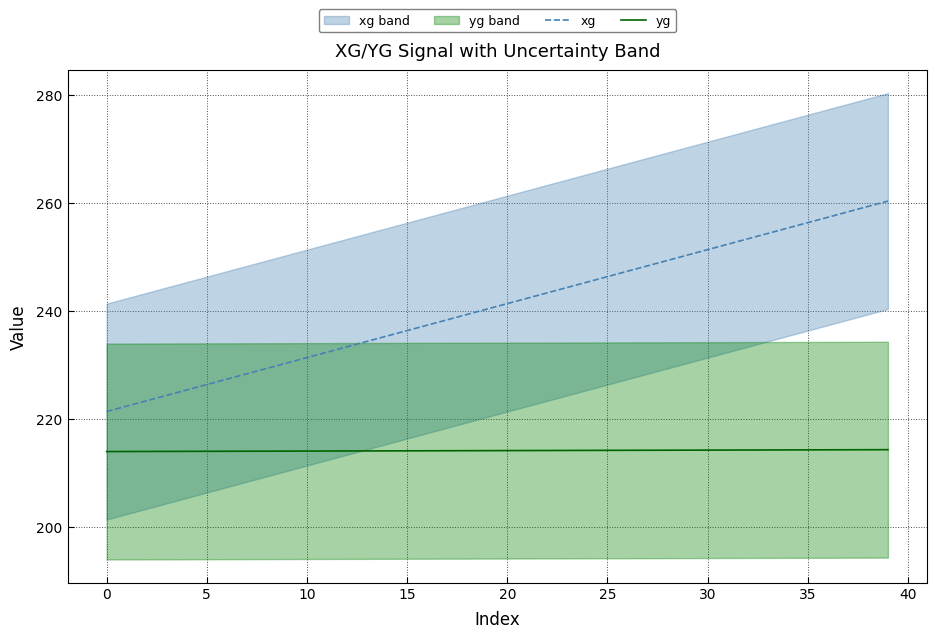

True or false: xg has a value of 123.6 at 26.

False